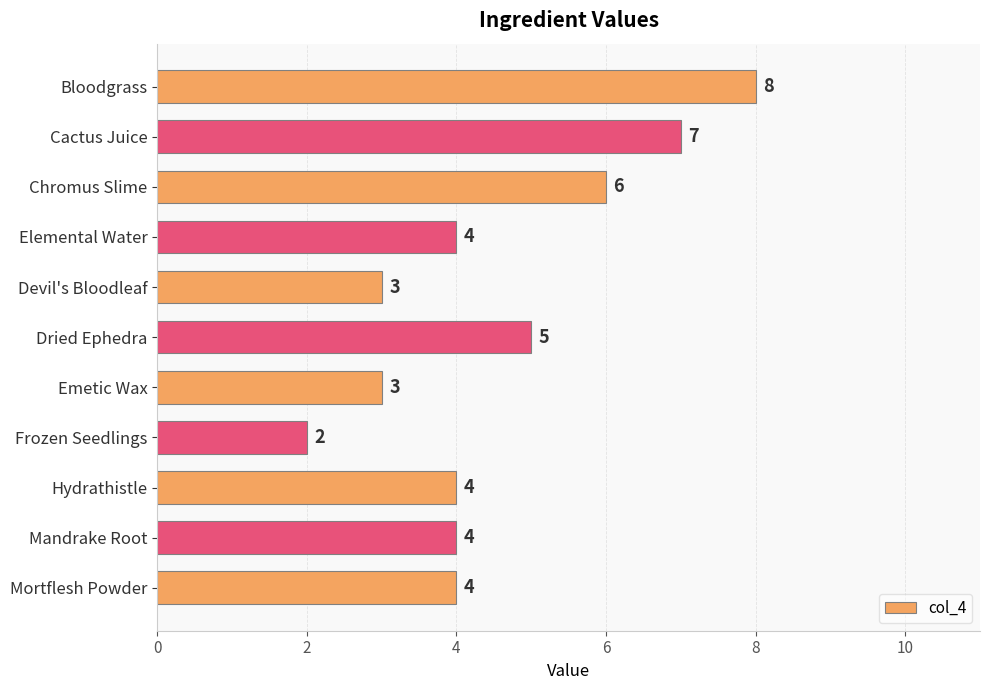

Count the values in the range 3 to 6.

8